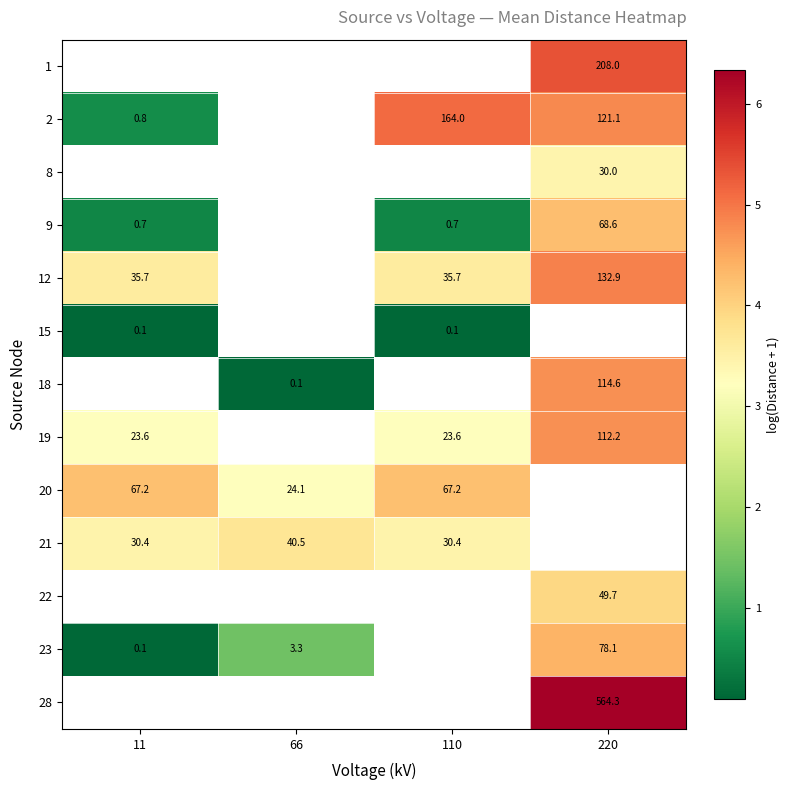

At which category does the chart reach its peak across all series?

220